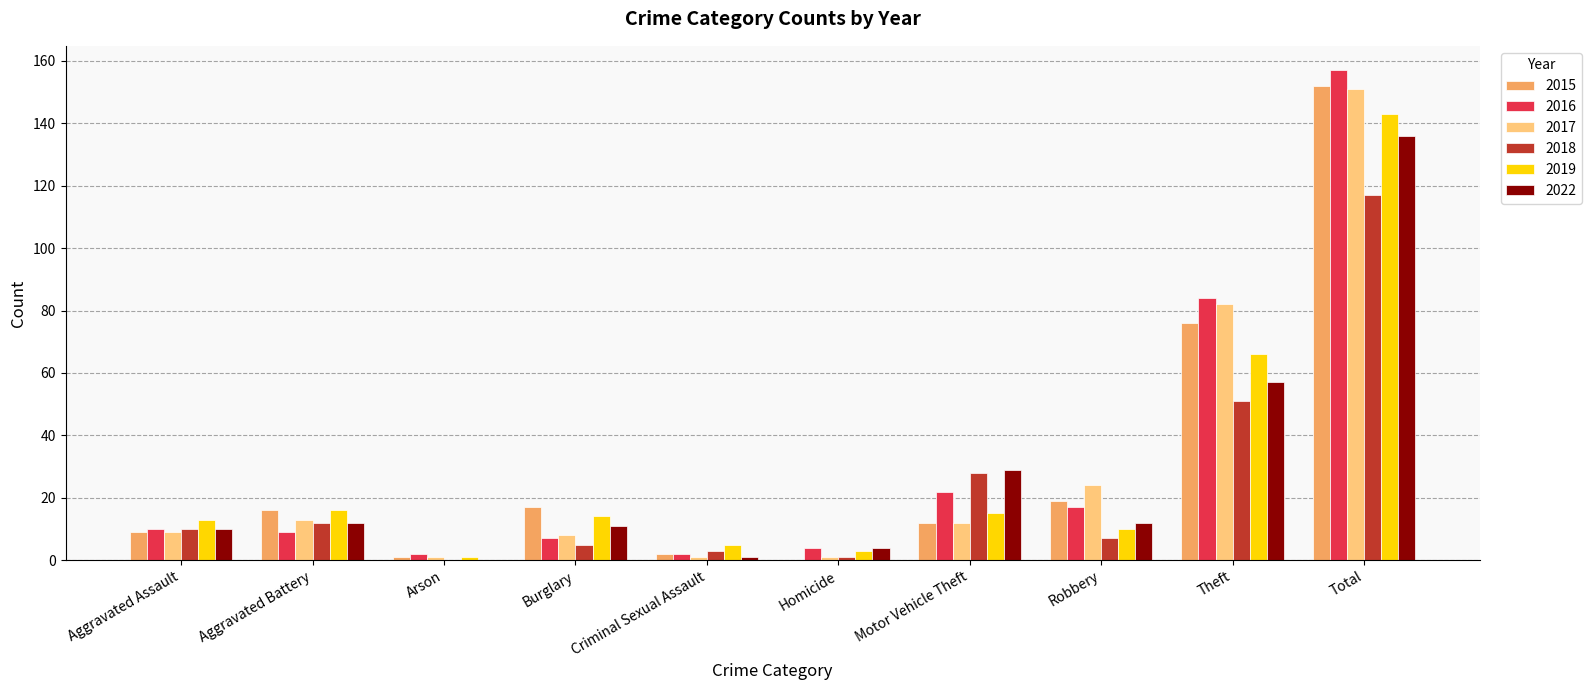

Reading left to right, what are all the values shown in this chart?

2015: Aggravated Assault=9	Aggravated Battery=16	Arson=1	Burglary=17	Criminal Sexual Assault=2	Homicide=0	Motor Vehicle Theft=12	Robbery=19	Theft=76	Total=152
2016: Aggravated Assault=10	Aggravated Battery=9	Arson=2	Burglary=7	Criminal Sexual Assault=2	Homicide=4	Motor Vehicle Theft=22	Robbery=17	Theft=84	Total=157
2017: Aggravated Assault=9	Aggravated Battery=13	Arson=1	Burglary=8	Criminal Sexual Assault=1	Homicide=1	Motor Vehicle Theft=12	Robbery=24	Theft=82	Total=151
2018: Aggravated Assault=10	Aggravated Battery=12	Arson=0	Burglary=5	Criminal Sexual Assault=3	Homicide=1	Motor Vehicle Theft=28	Robbery=7	Theft=51	Total=117
2019: Aggravated Assault=13	Aggravated Battery=16	Arson=1	Burglary=14	Criminal Sexual Assault=5	Homicide=3	Motor Vehicle Theft=15	Robbery=10	Theft=66	Total=143
2022: Aggravated Assault=10	Aggravated Battery=12	Arson=0	Burglary=11	Criminal Sexual Assault=1	Homicide=4	Motor Vehicle Theft=29	Robbery=12	Theft=57	Total=136